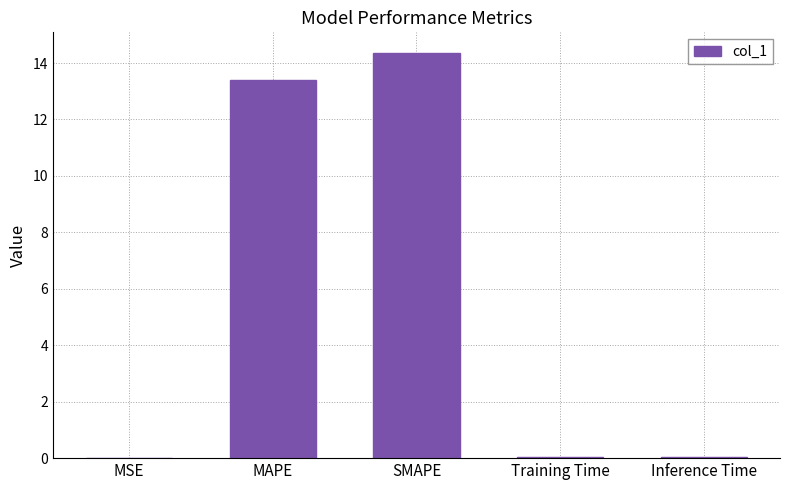

The chart shows a value of 0.0 at MSE. True or false?

True